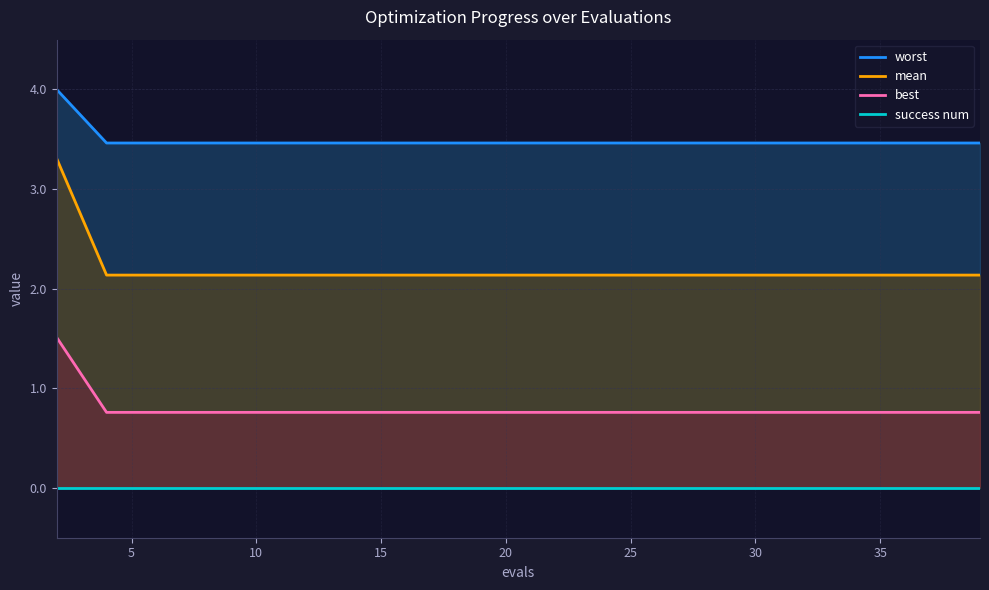

Rank the series by their average value, from highest to lowest.

worst, mean, best, success num